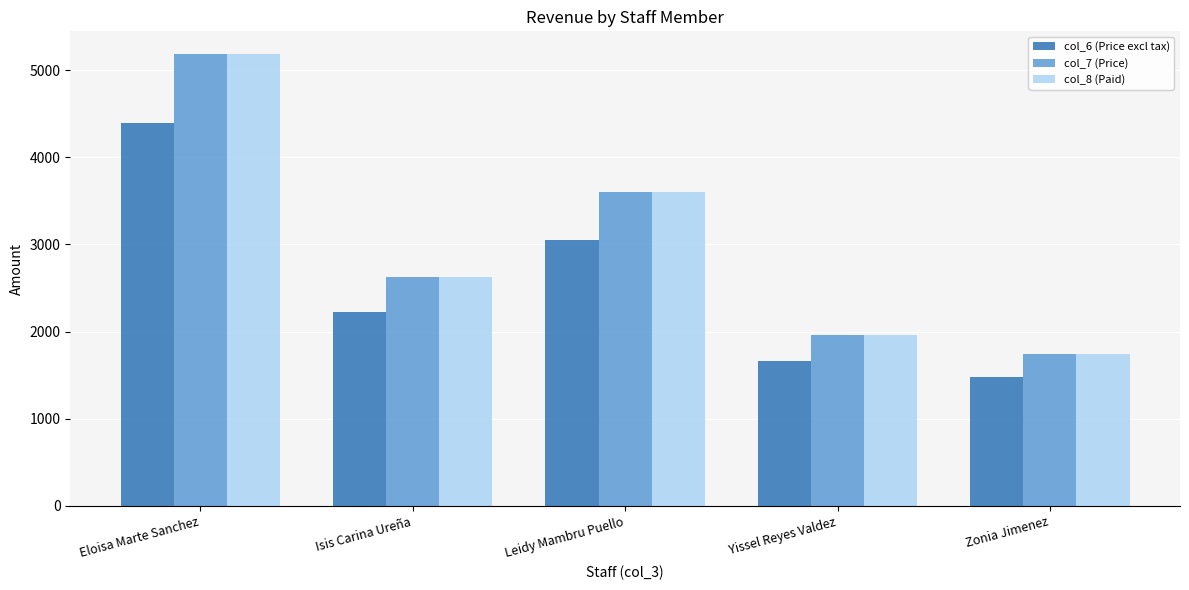

What is the value of the col_6 (Price excl tax) bar at the 2nd from the left?

2228.5